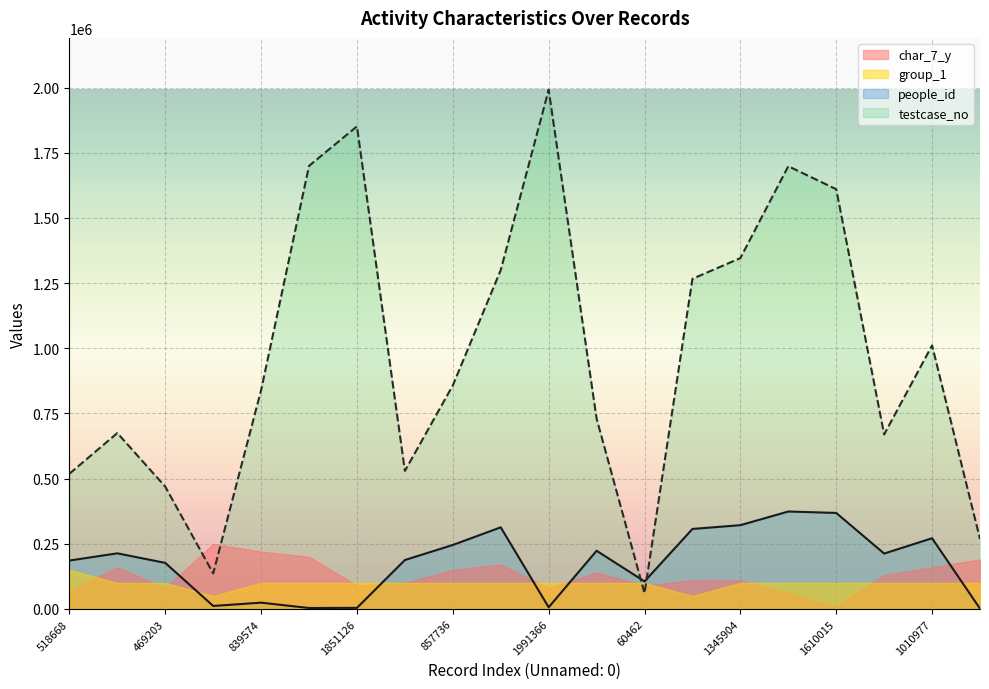

True or false: testcase_no has more than 1 points higher than both neighbors.

True